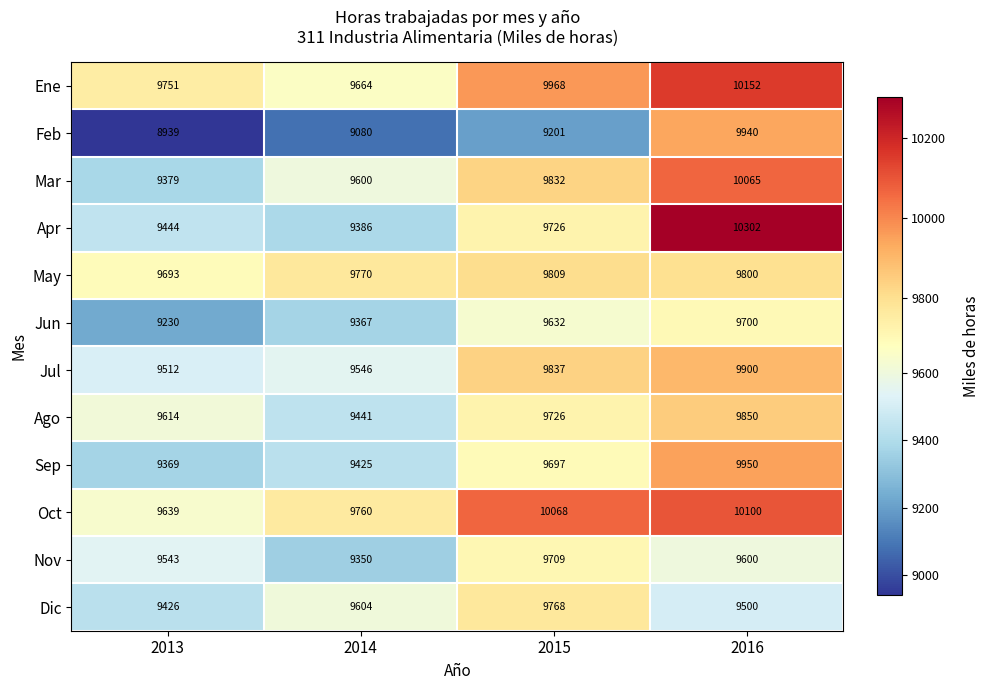

What is the difference between the maximum and second lowest values in the Mar series?

465